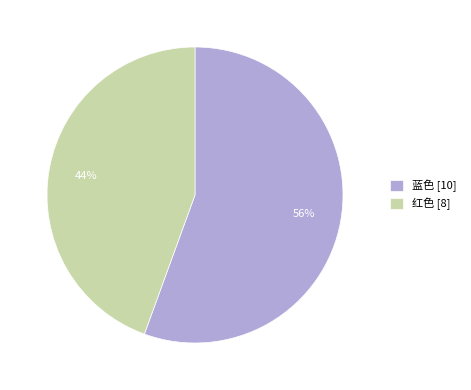

Is it true that 红色 is 54% of the pie?

False